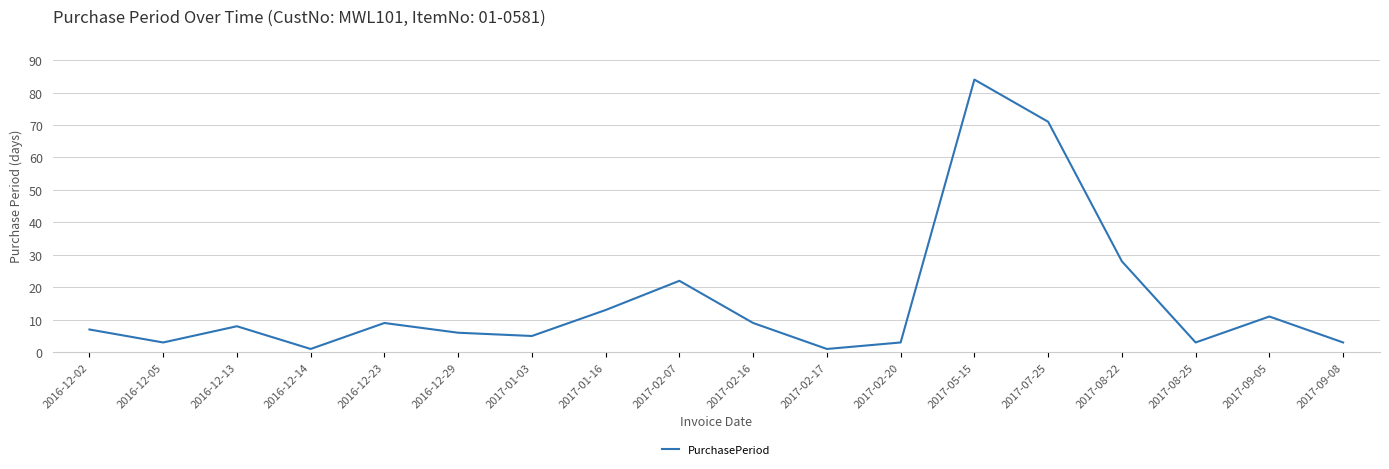

Reading left to right, list all the values displayed in this chart.

2016-12-02=7	2016-12-05=3	2016-12-13=8	2016-12-14=1	2016-12-23=9	2016-12-29=6	2017-01-03=5	2017-01-16=13	2017-02-07=22	2017-02-16=9	2017-02-17=1	2017-02-20=3	2017-05-15=84	2017-07-25=71	2017-08-22=28	2017-08-25=3	2017-09-05=11	2017-09-08=3